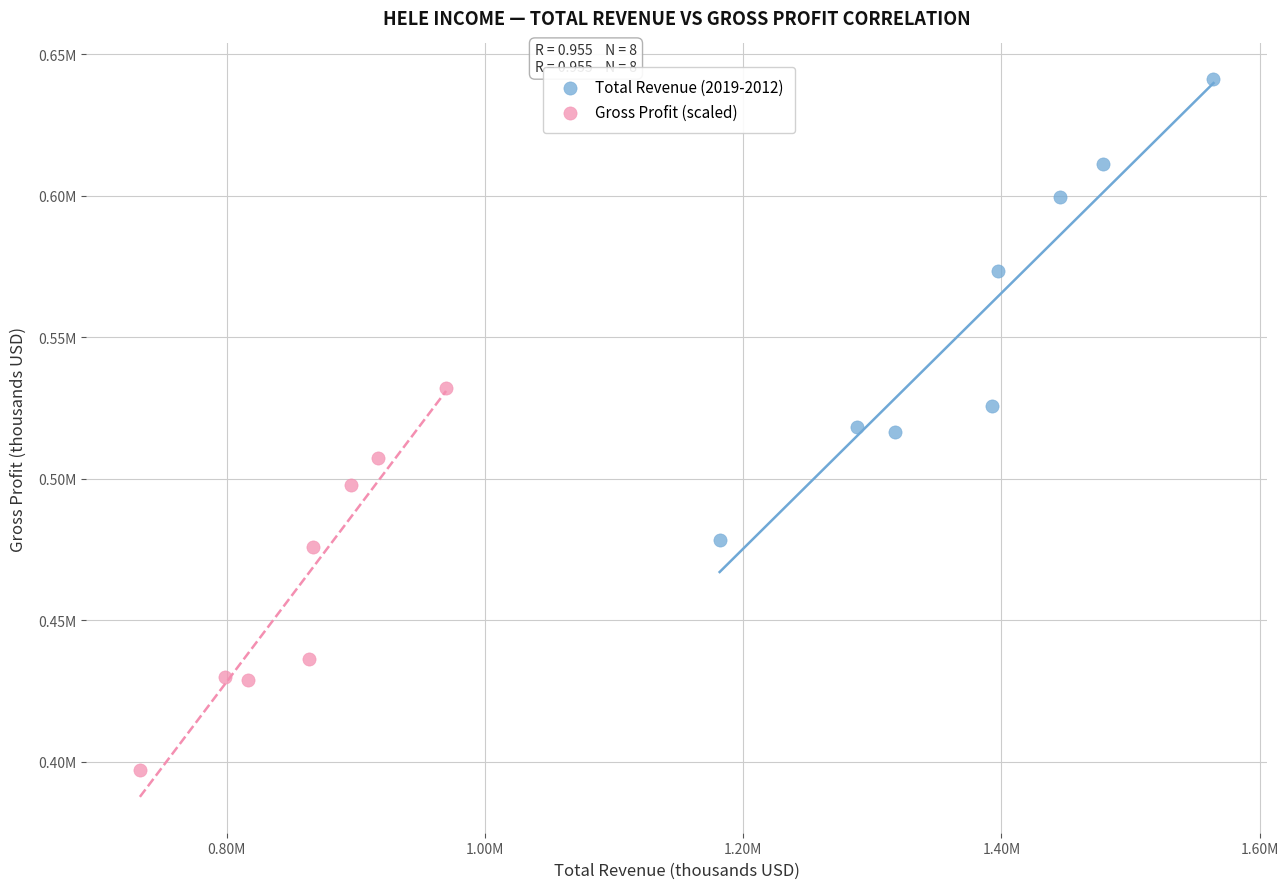

Which series contains the highest Y value?

Total Revenue (2019-2012)